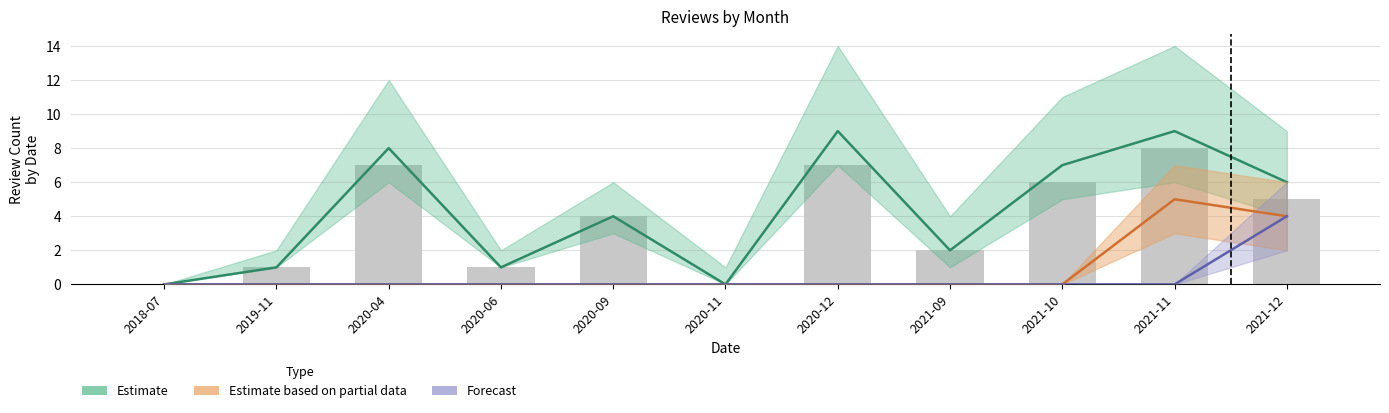

Between 2021-12 and 2020-11, which is larger?

2021-12